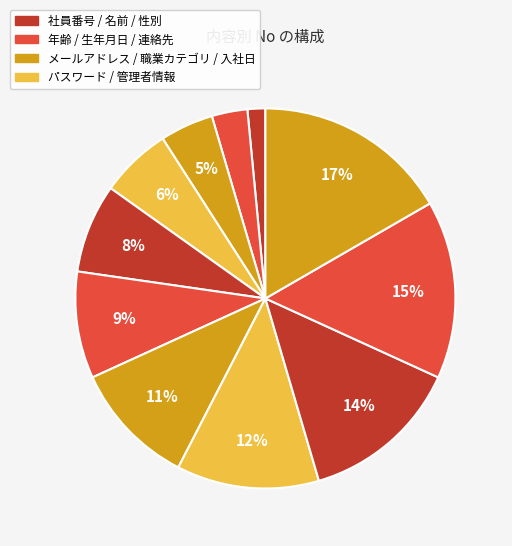

Count the number of slices in the pie.

11